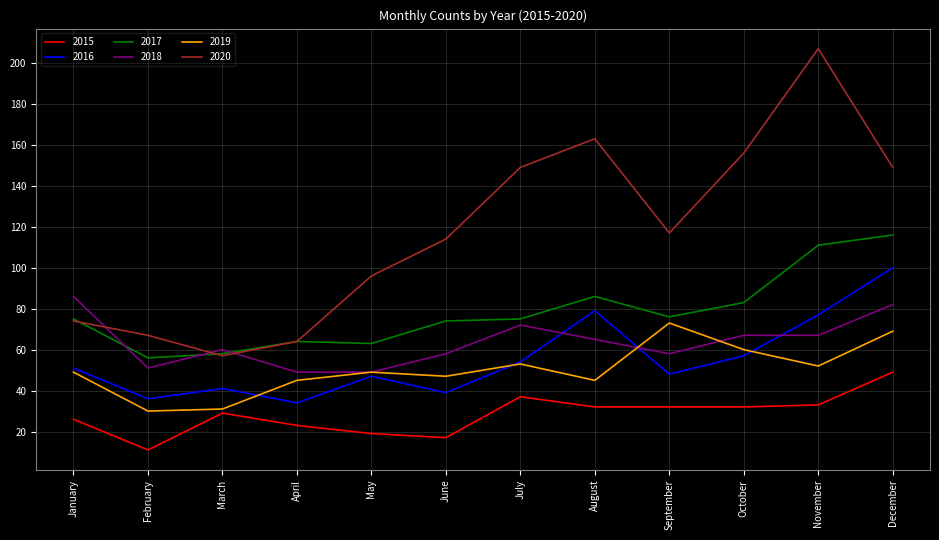

What is the total value across all series at October?

455